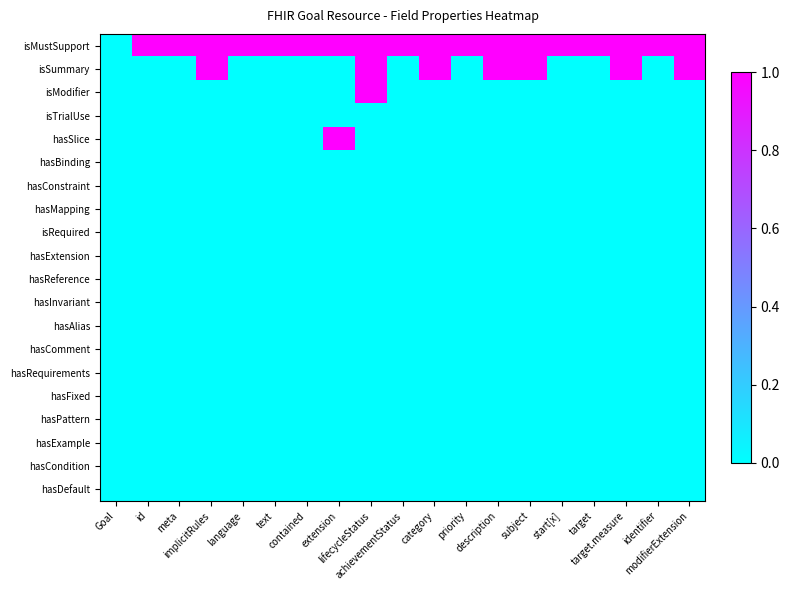

Which series has the largest range (max minus min)?

isMustSupport